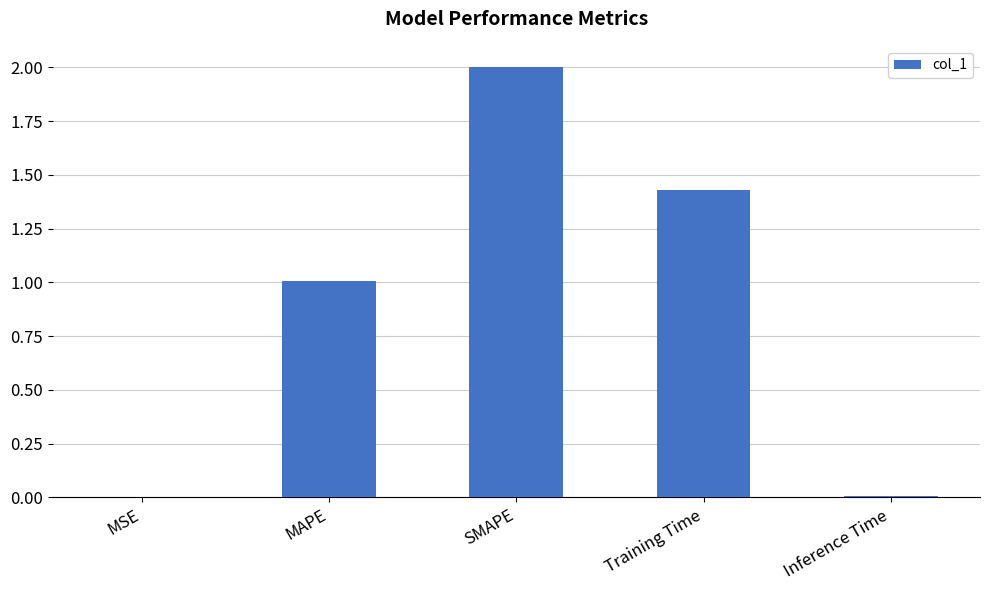

Which label corresponds to the largest value in the chart?

SMAPE